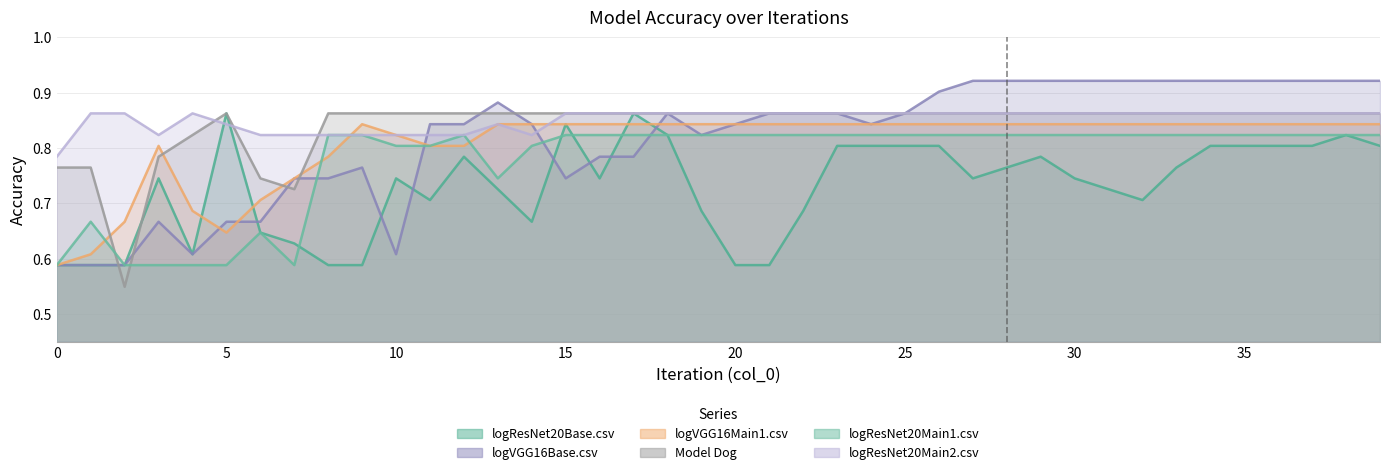

Between 33 and 9, which is larger?

33